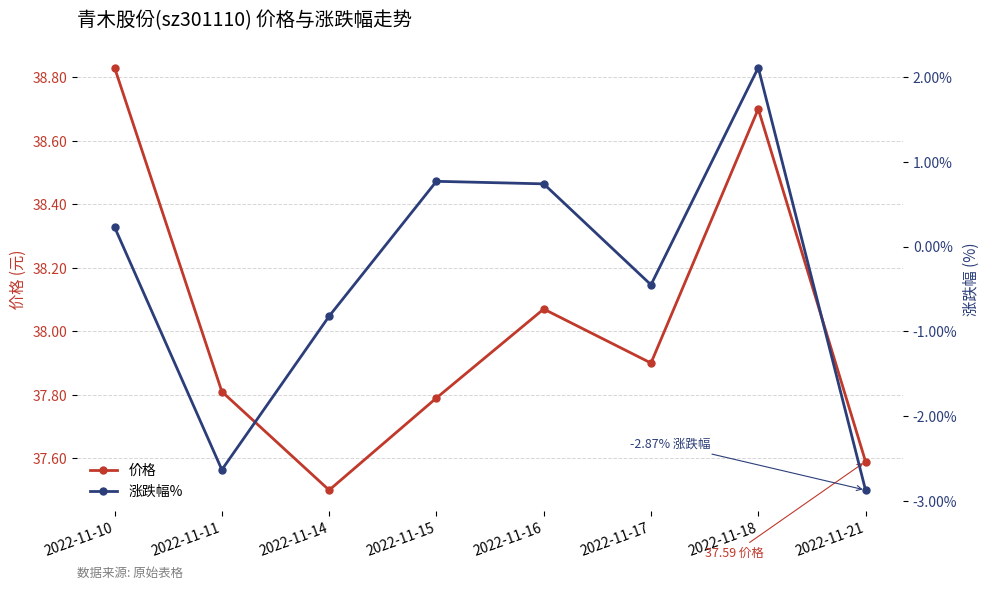

What is the sum of all 涨跌幅% values?

-2.9